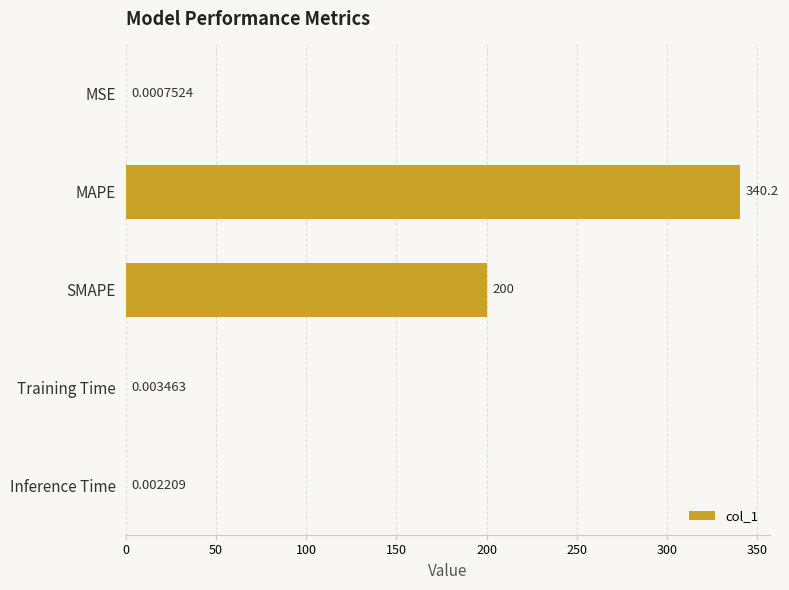

Count the number of data series in this chart.

1